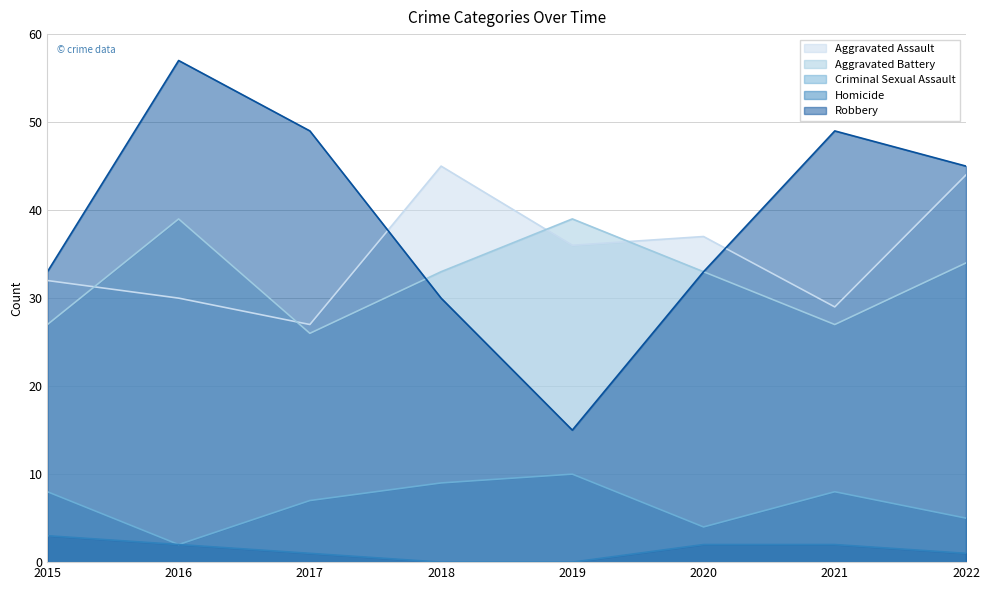

What is the difference between the Robbery values at 2017 and 2020?

16